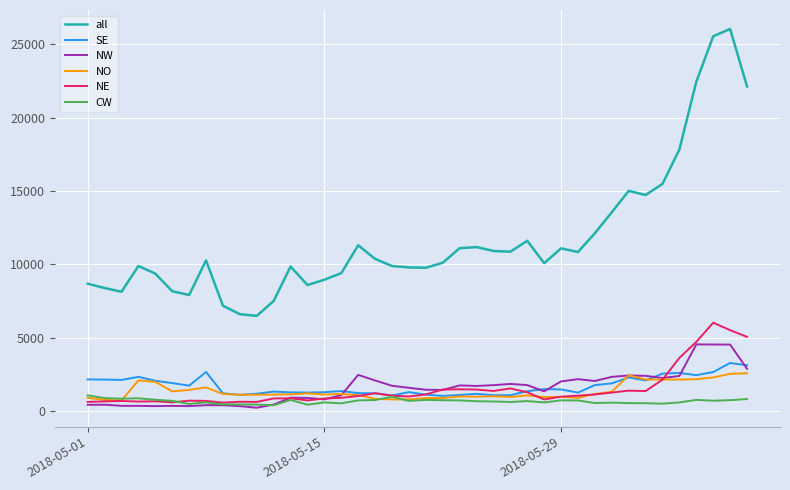

True or false: CW and all cross at least once.

False